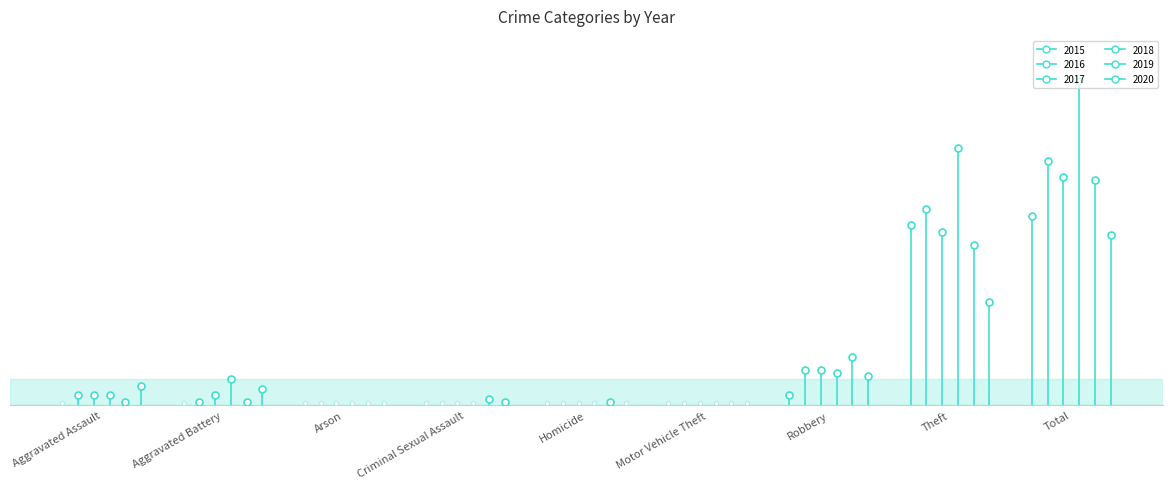

Which series has the largest total across all categories?

2018